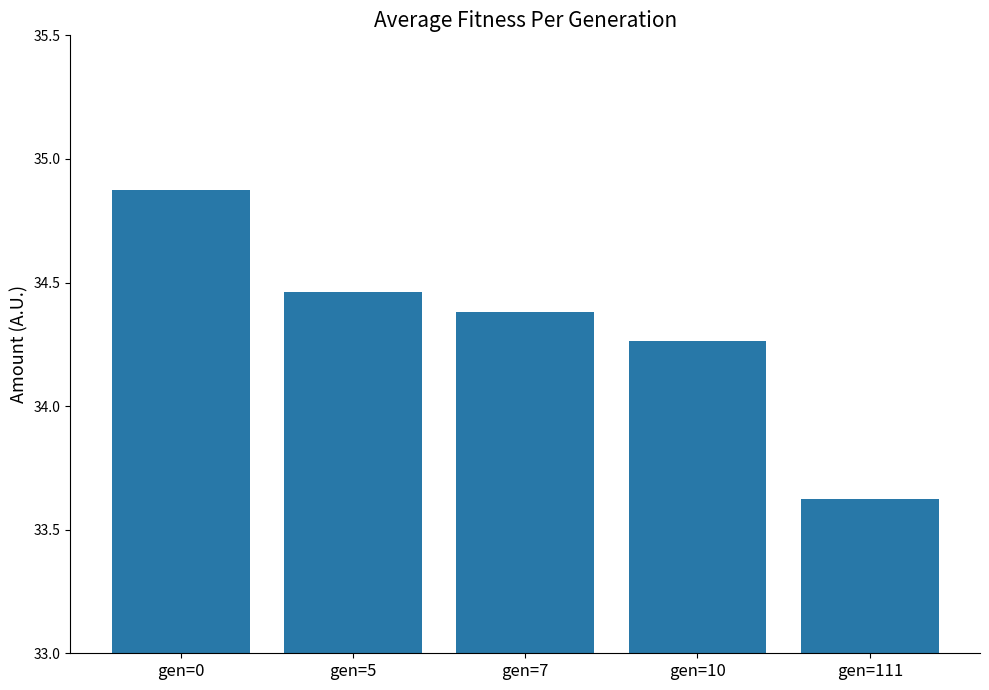

What is the greatest value displayed?

34.9